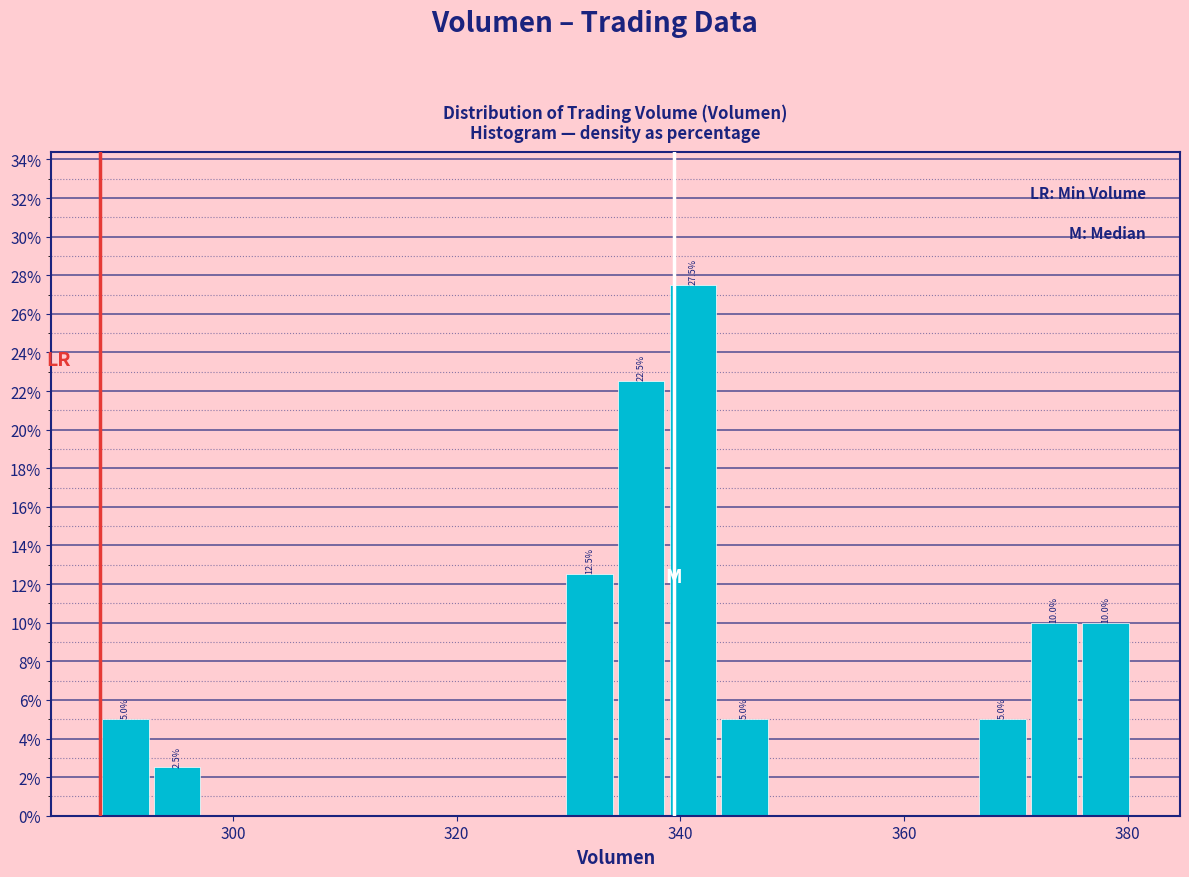

Around what value on the x-axis is the tallest bar? Give the approximate position of its centre, as read against the axis.

342